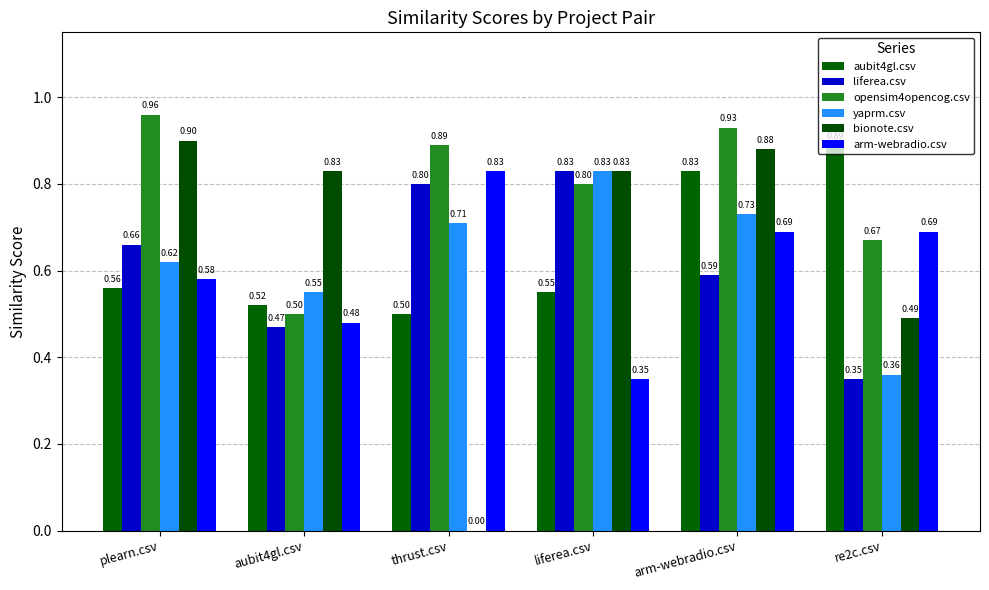

How many groups of bars are there?

6